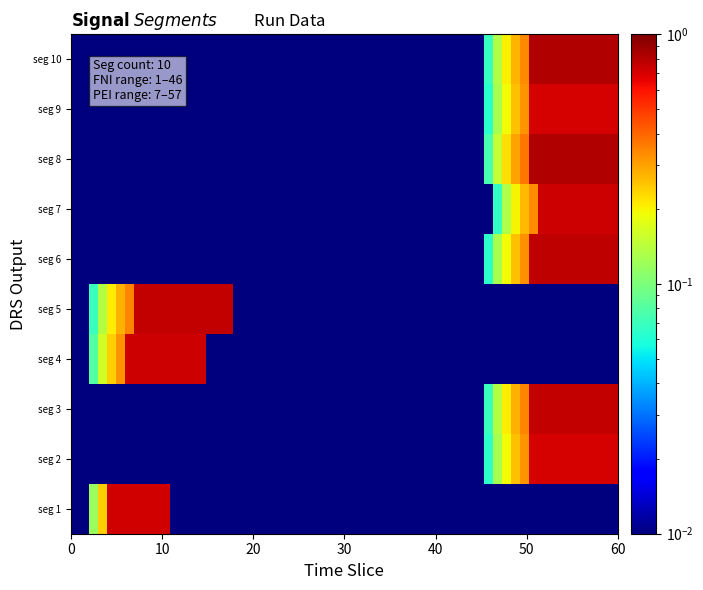

How many distinct data groups are displayed?

10